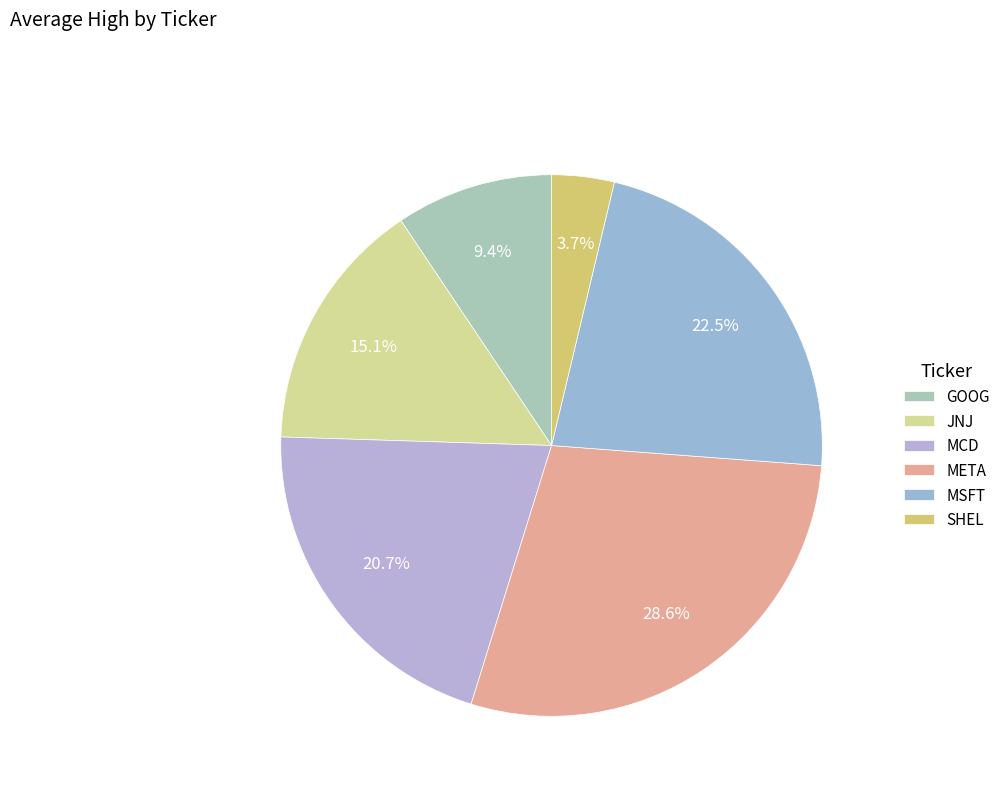

Rank the categories by value from lowest to highest.

SHEL, GOOG, JNJ, MCD, MSFT, META